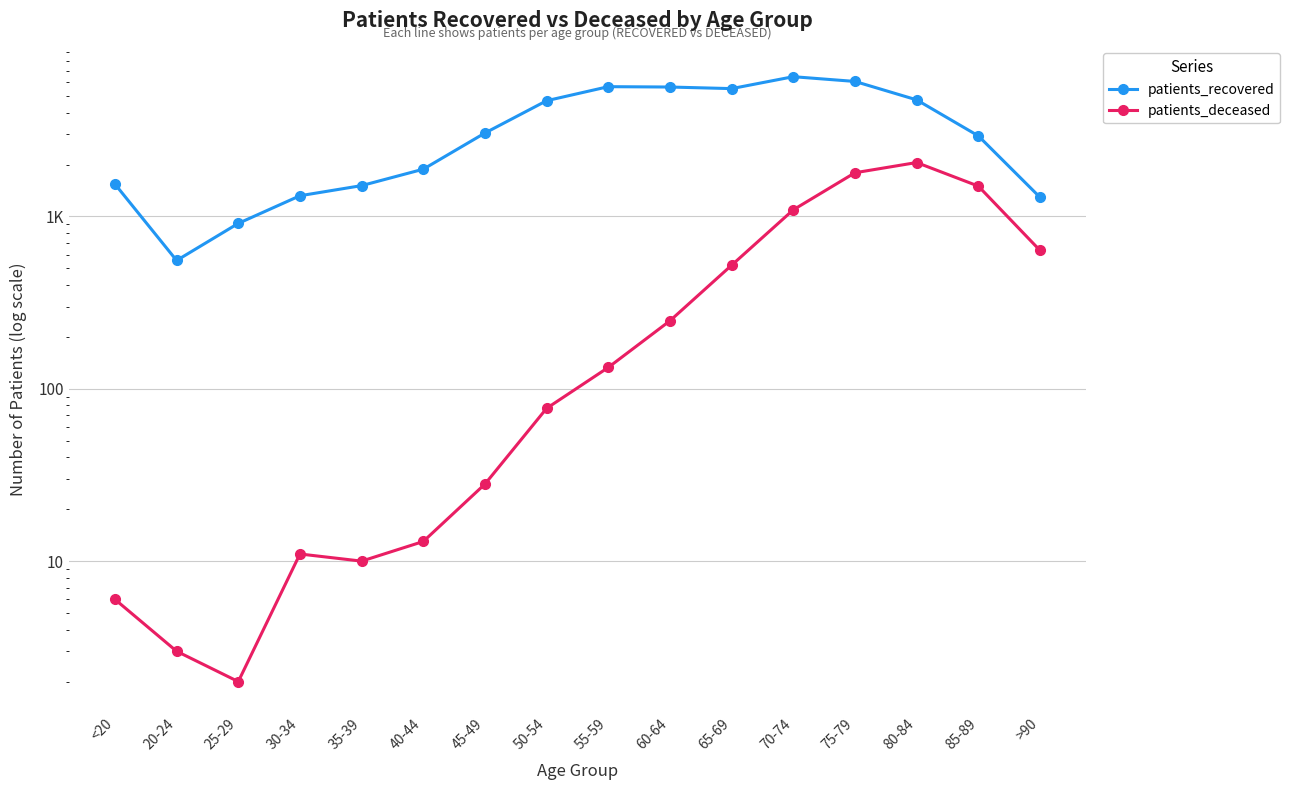

Rank the categories by patients_recovered value from highest to lowest.

70-74, 75-79, 55-59, 60-64, 65-69, 80-84, 50-54, 45-49, 85-89, 40-44, <20, 35-39, 30-34, >90, 25-29, 20-24